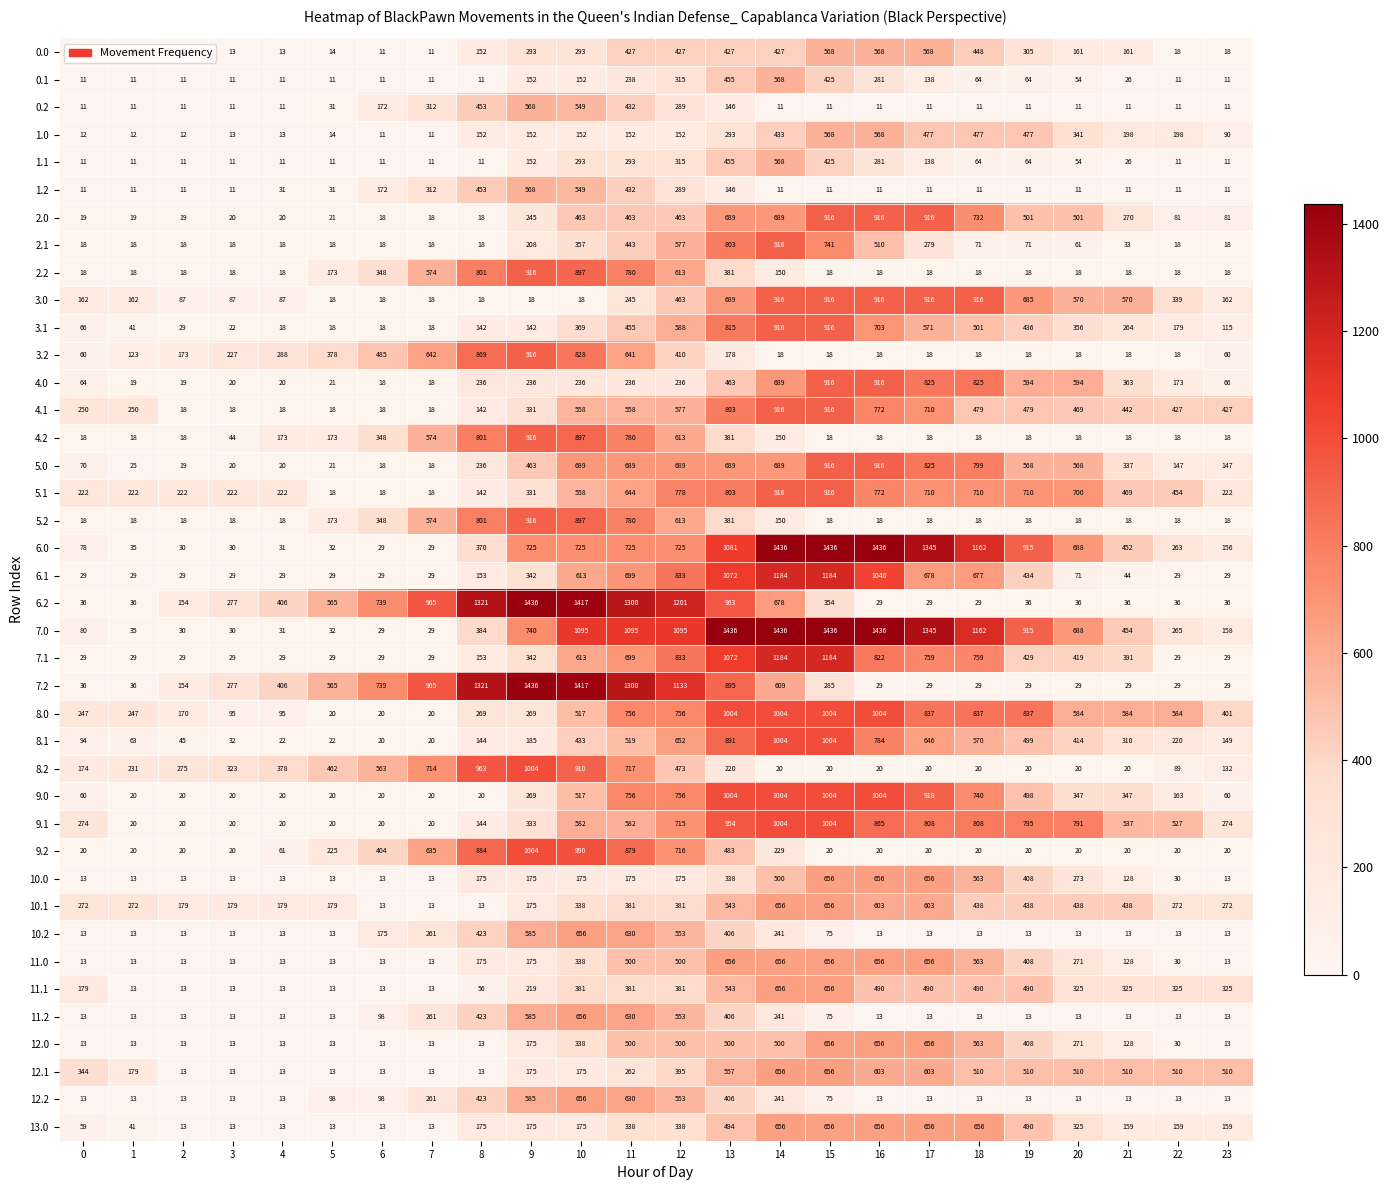

Is it true that 7.2 equals 932 at 5?

False